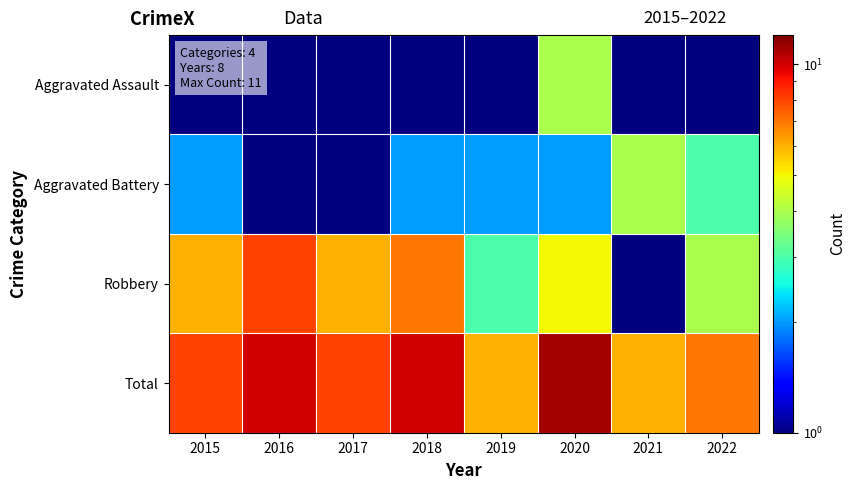

At which category is the sum across all series the highest?

2020